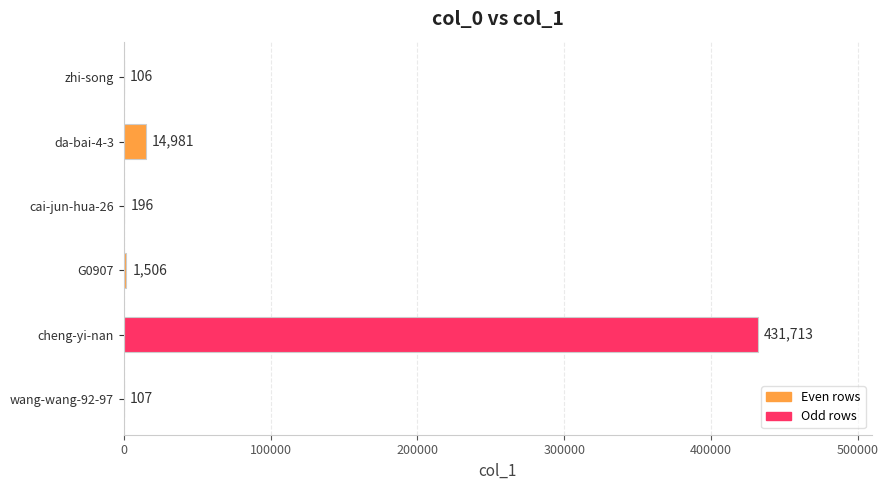

What is the change in value from cheng-yi-nan to G0907?

-430207